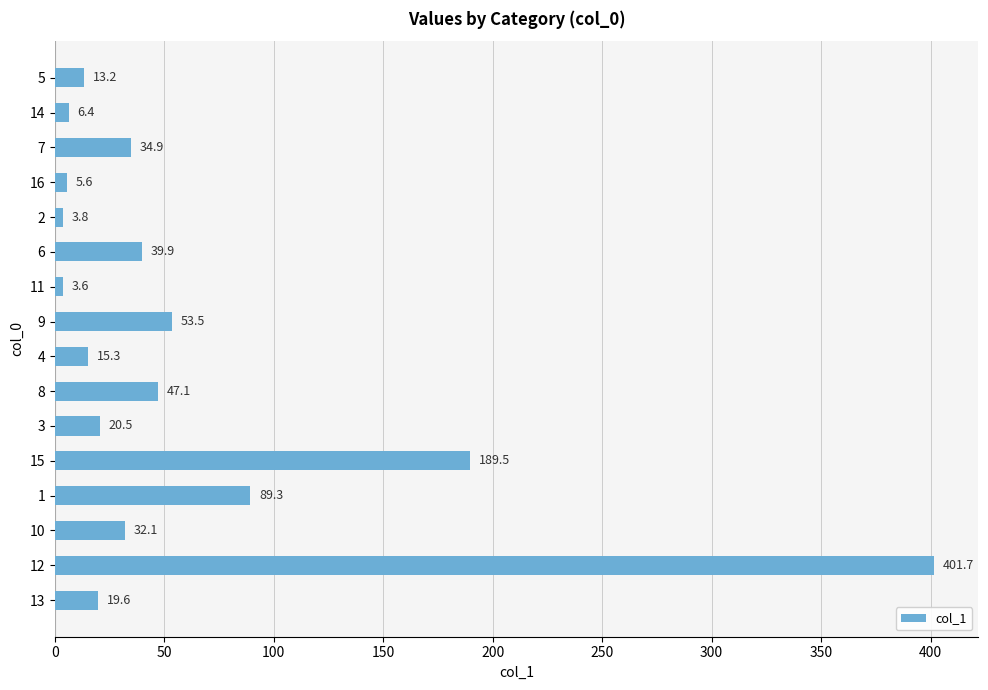

Reading top to bottom, what are all the values shown in this chart?

13.2	6.4	34.9	5.6	3.8	39.9	3.6	53.5	15.3	47.1	20.5	189.5	89.3	32.1	401.7	19.6